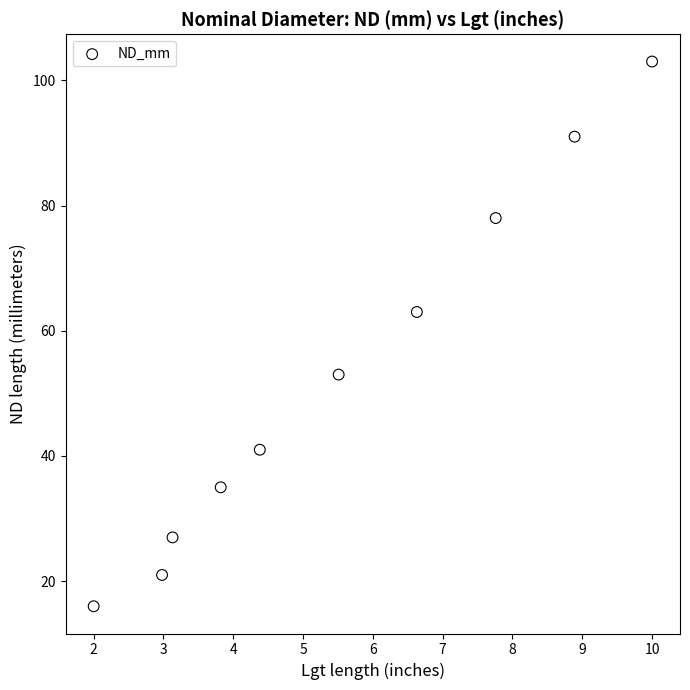

What is the range of Y values (max minus min)?

87